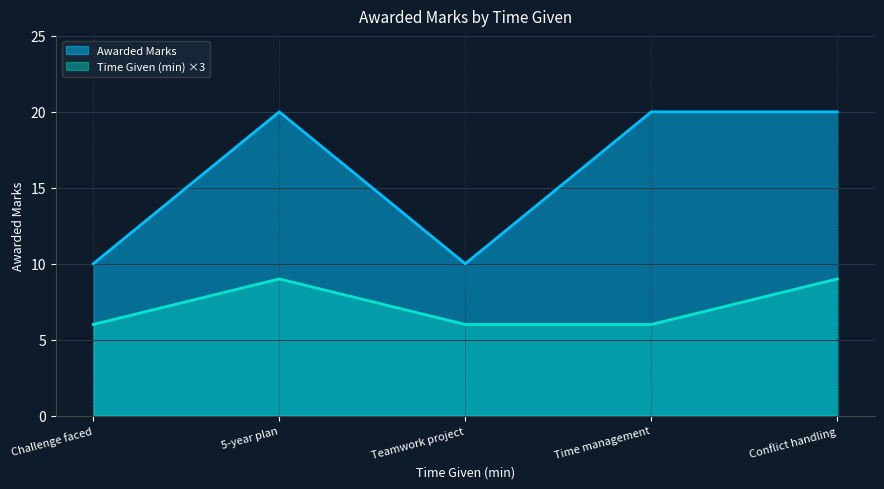

At Challenge faced, list the series in order from largest to smallest.

Awarded Marks, Time Given (min) ×3